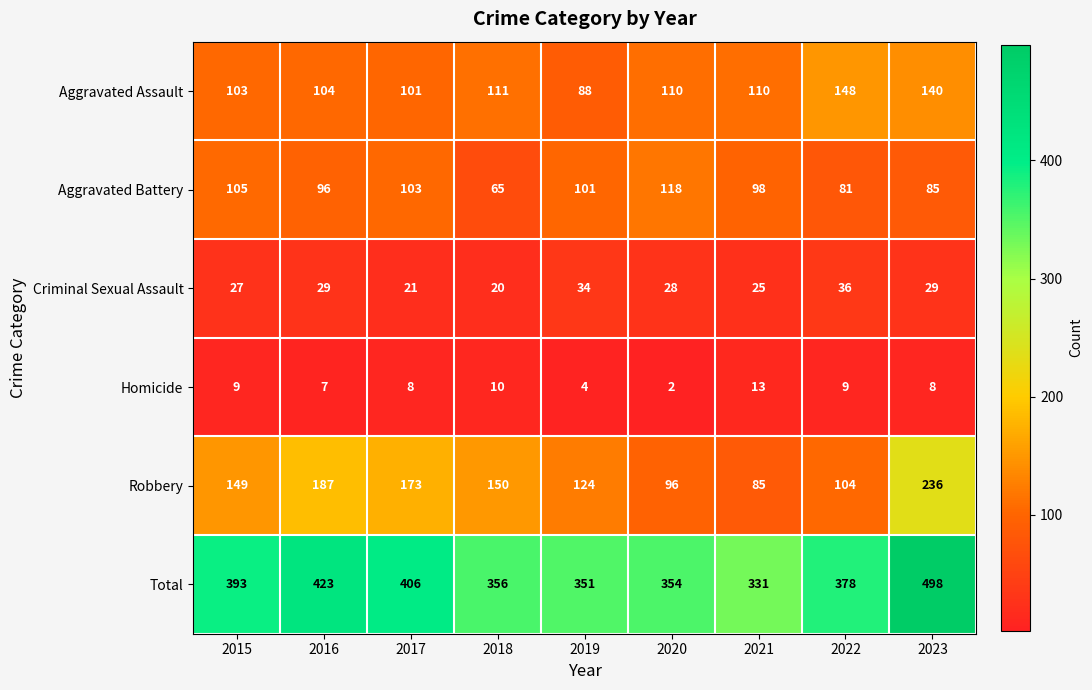

Count the number of data series in this chart.

6